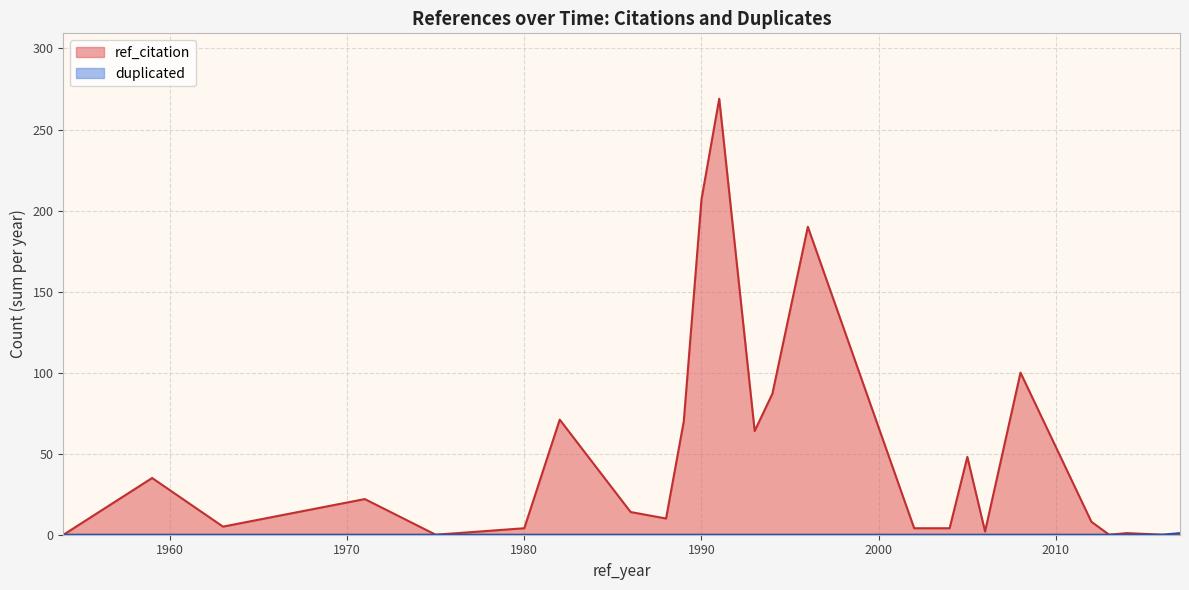

Which series has the widest spread of values?

ref_citation